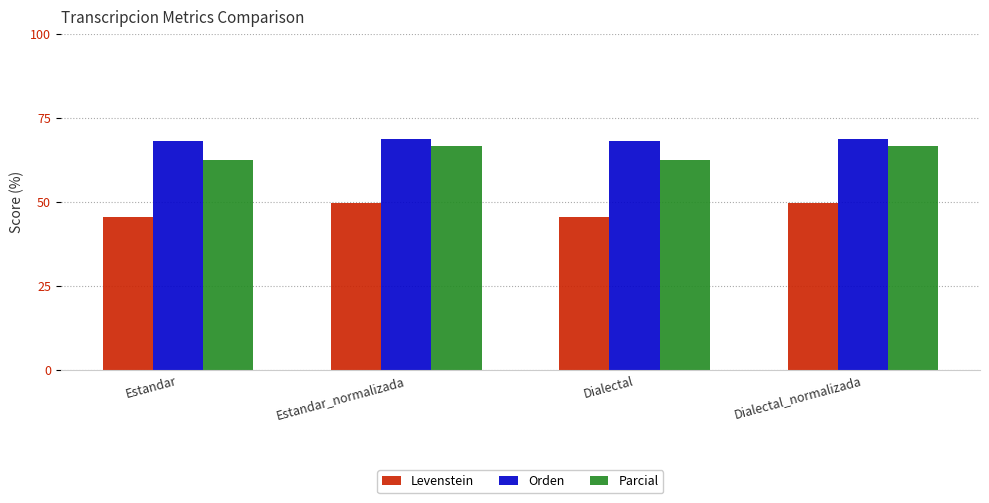

The Parcial series shows 24.8 at Estandar_normalizada. True or false?

False